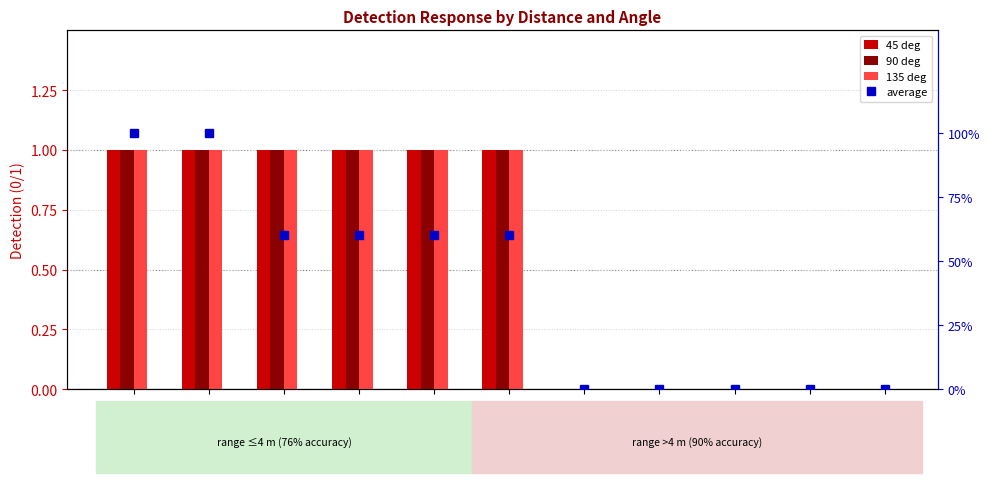

Is it true that 45 deg equals 1.0 at 2?

True